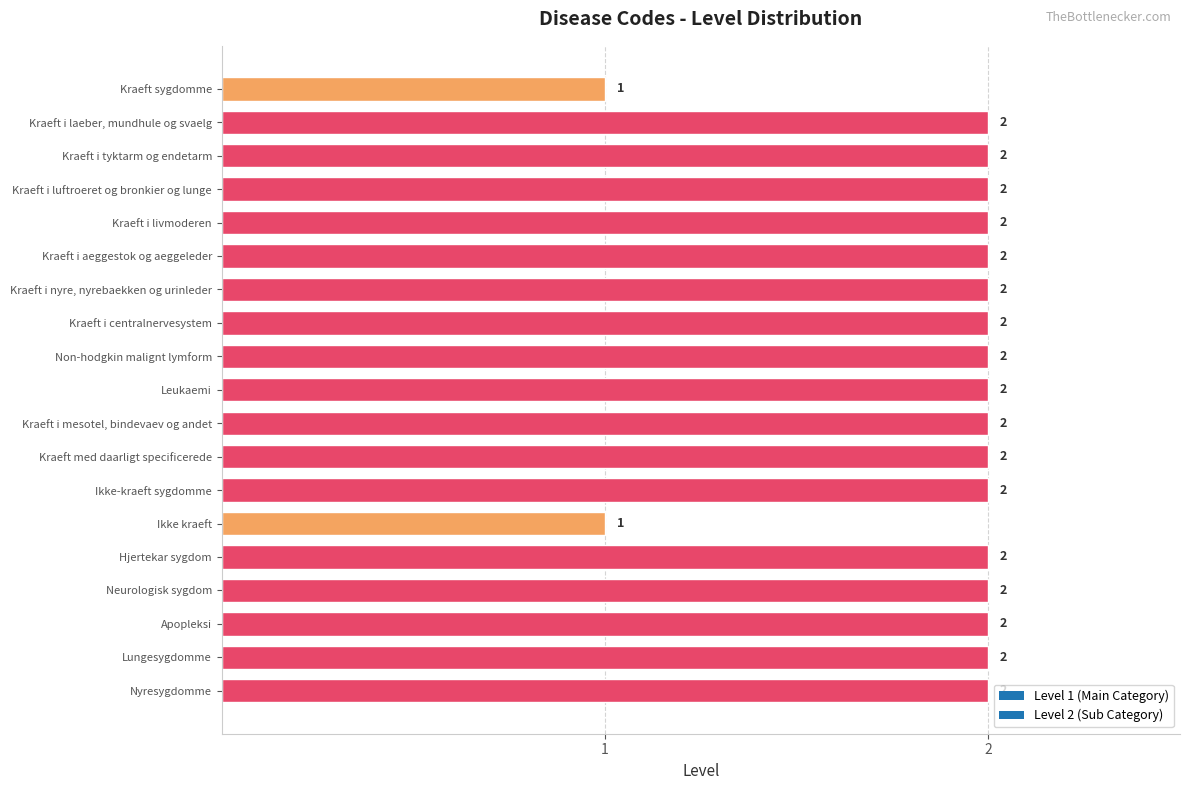

Reading top to bottom, list all the values displayed in this chart.

1	2	2	2	2	2	2	2	2	2	2	2	2	1	2	2	2	2	2